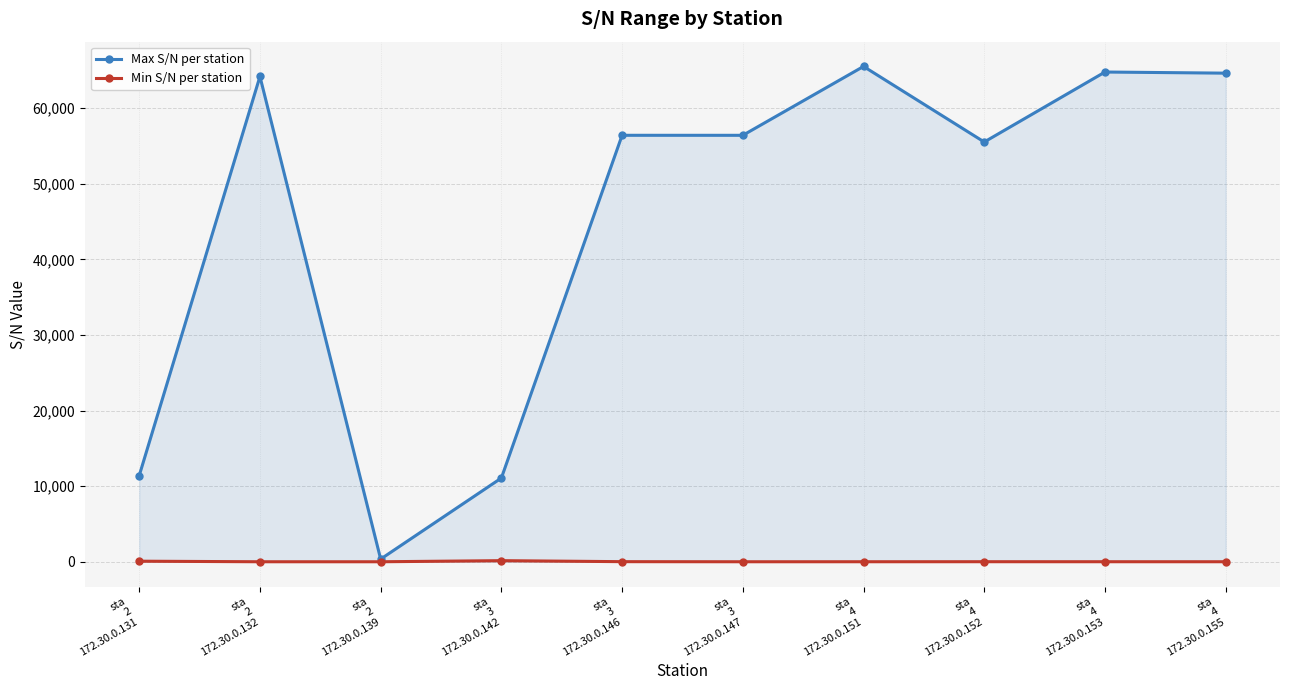

At which label does Min S/N per station first exceed 5?

sta
2
172.30.0.131